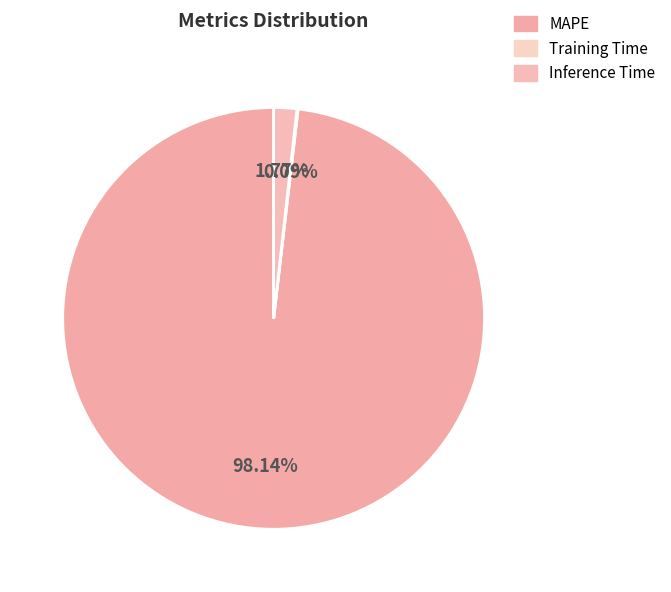

Which slice is the largest?

MAPE